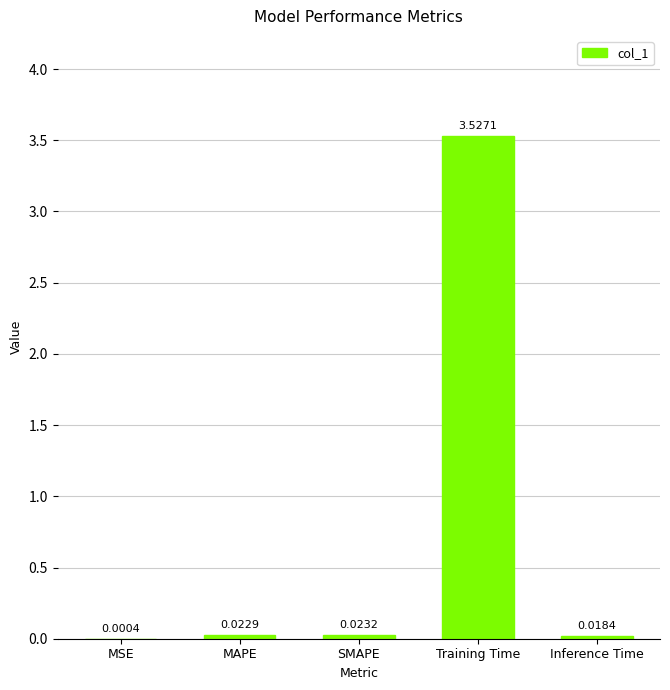

What is the sum of all values?

3.6